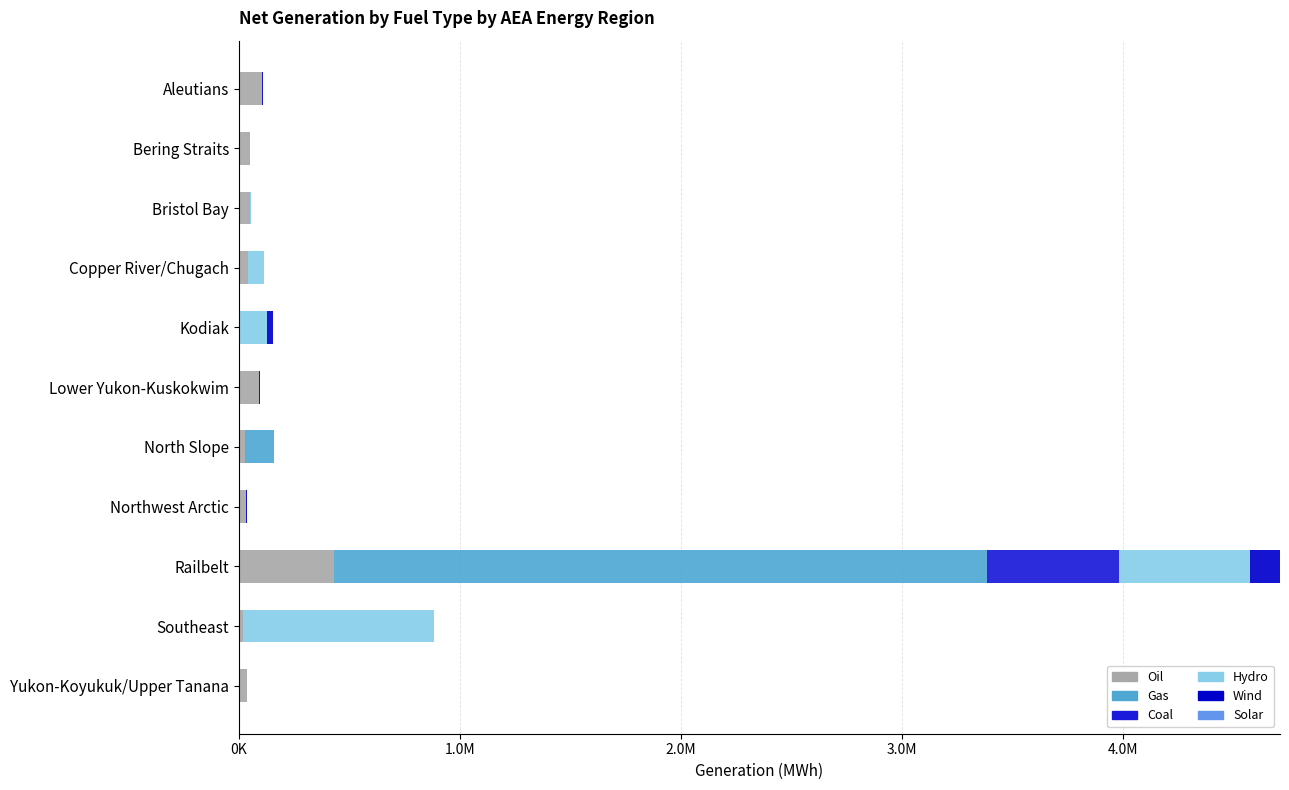

What position from the left is Copper River/Chugach?

4